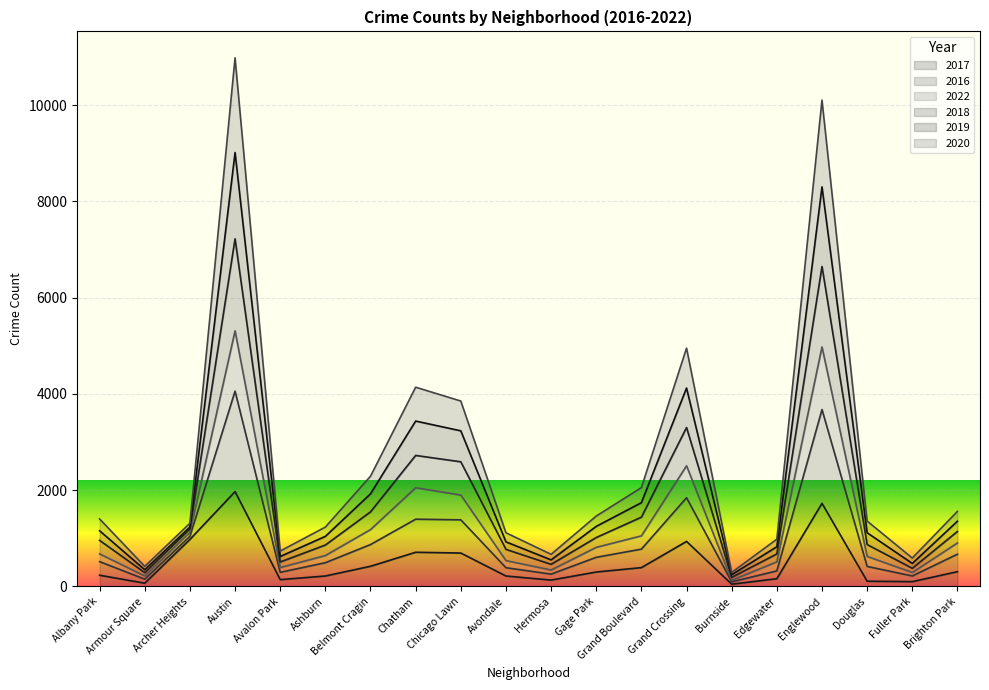

Which category has the highest value in the 2017 series?

Austin